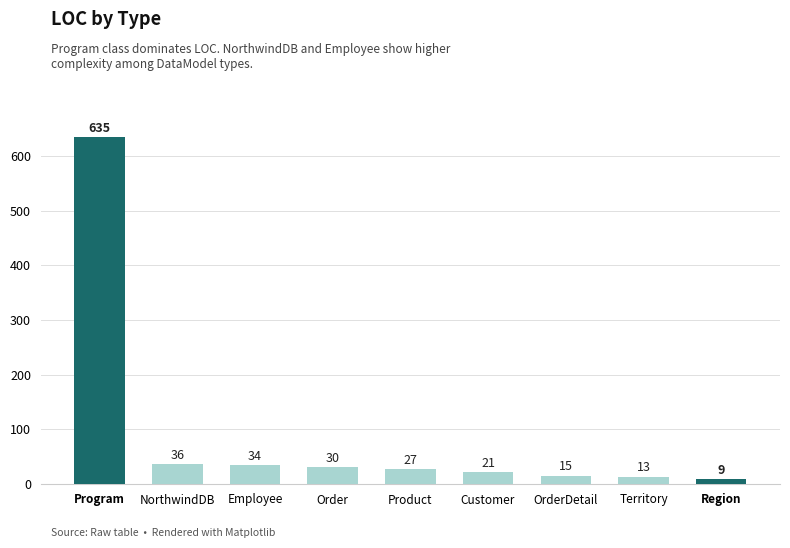

Where does the data first go above 27?

Program